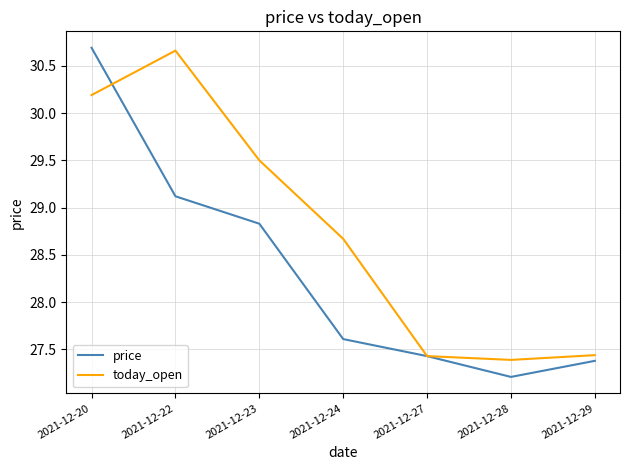

What is the average value of the today_open series?

28.8